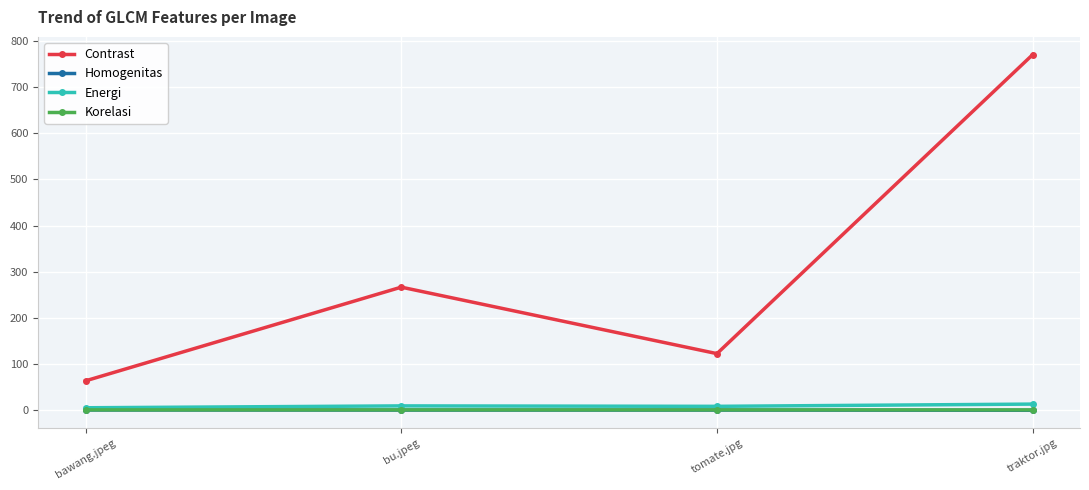

At which label does Contrast reach its minimum?

bawang.jpeg